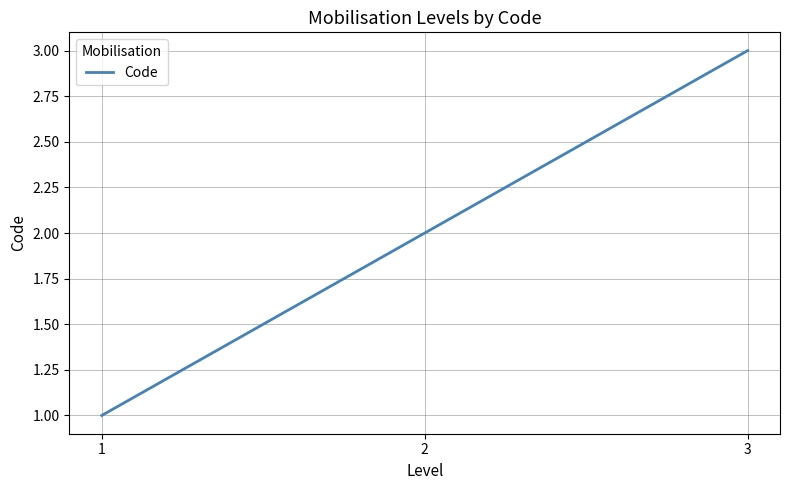

Where is the data nearest to the value 2?

2